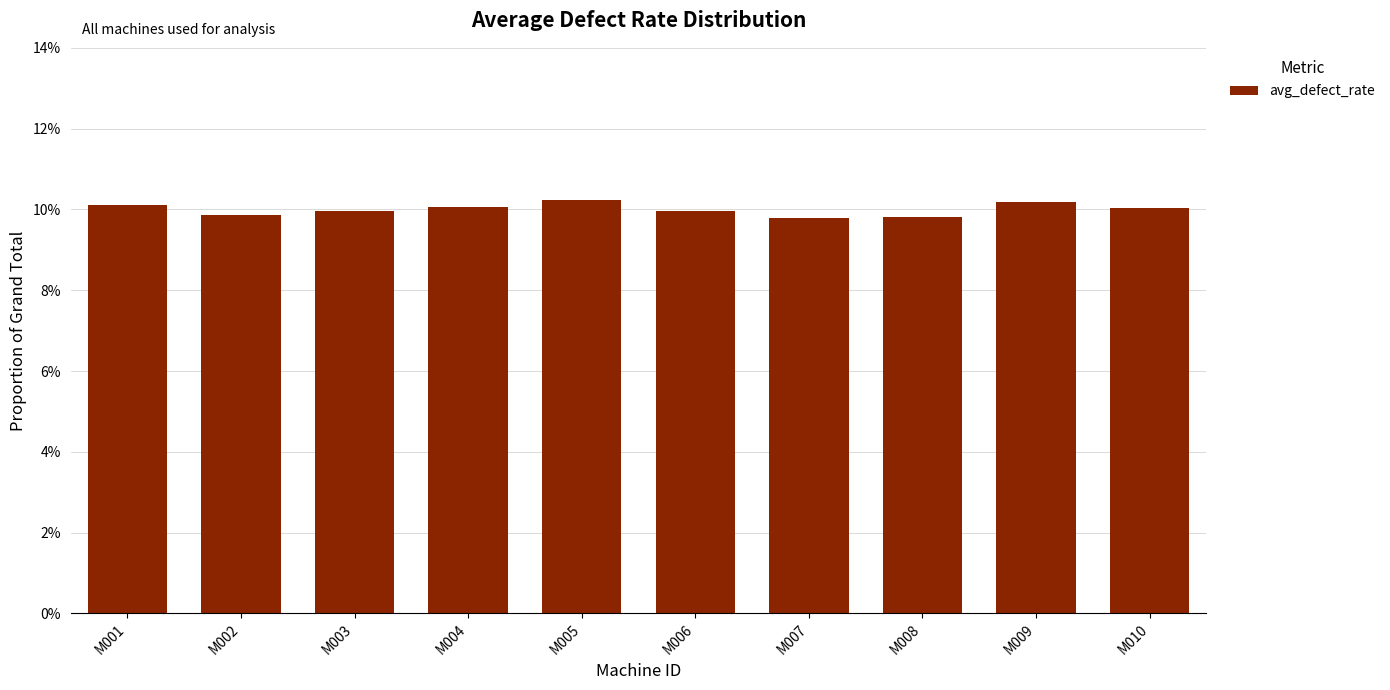

What is the difference between the maximum and minimum values?

0.4